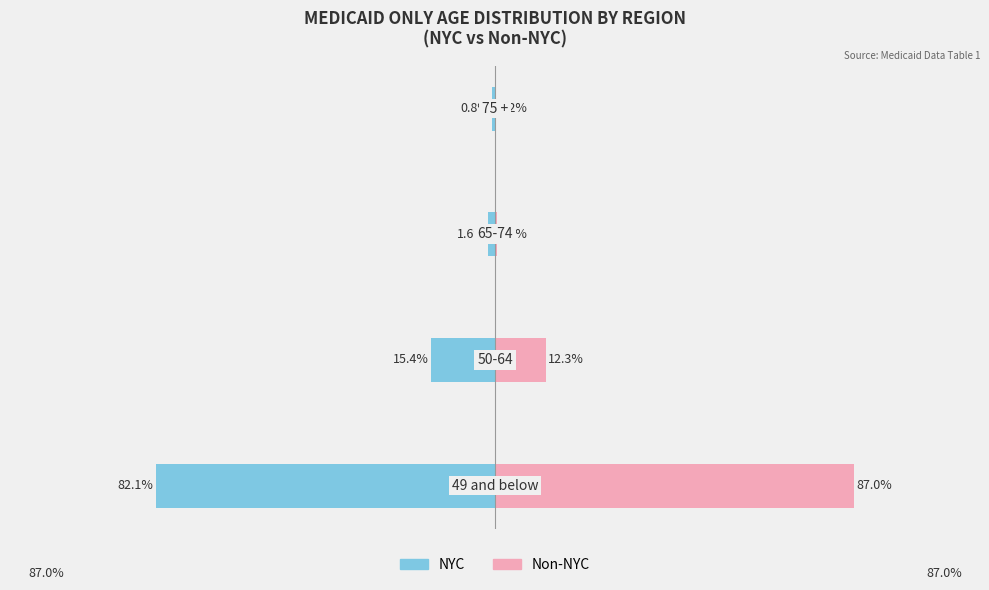

Is it true that Single Father equals -0.0 at 2?

False